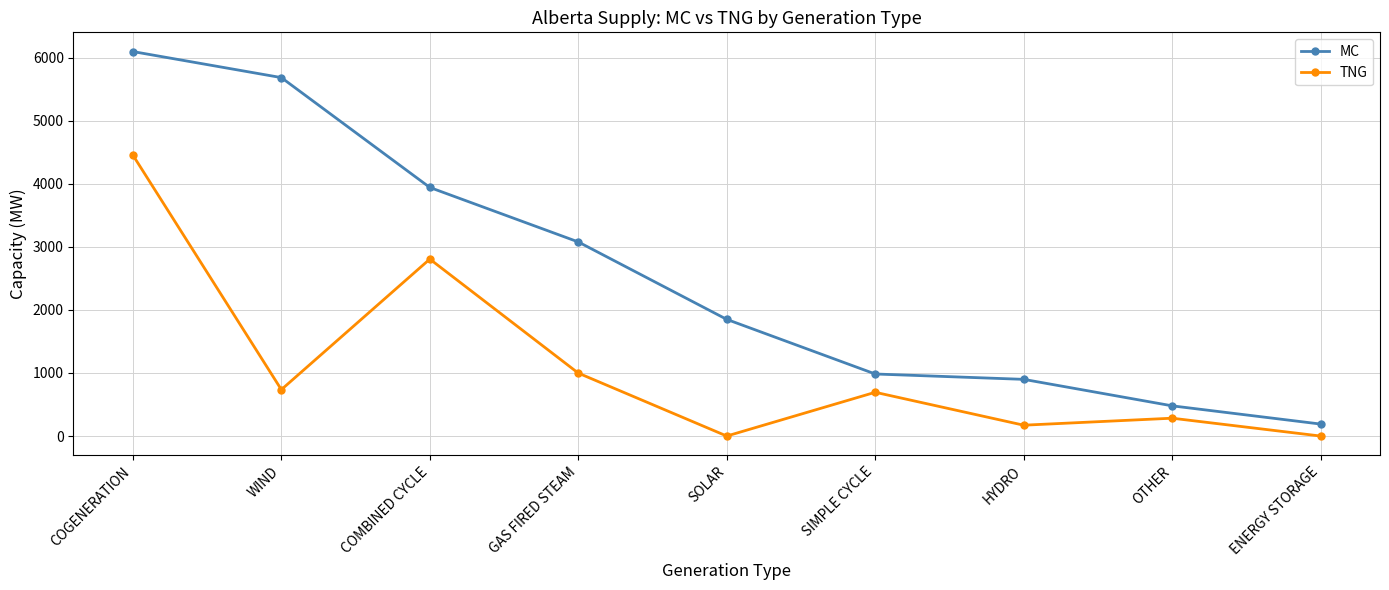

What is the maximum value shown in the chart?

6097